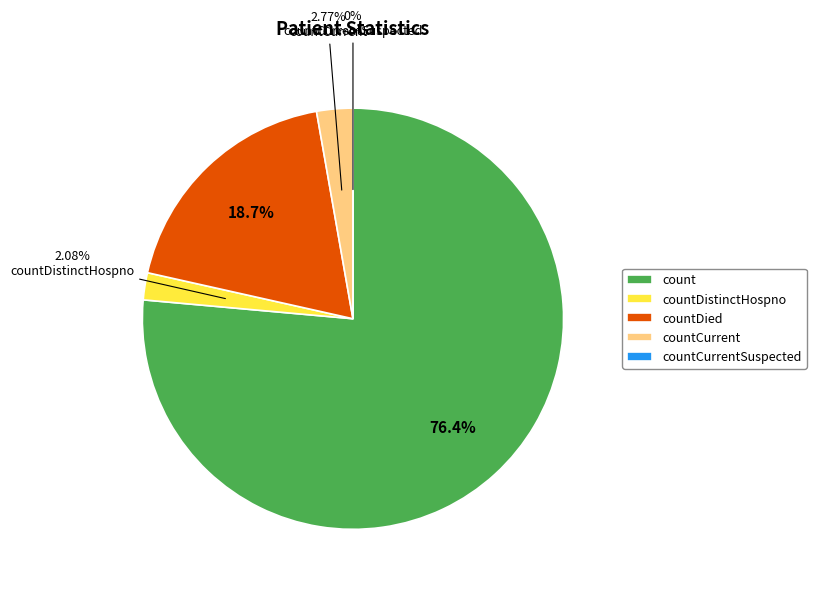

To the nearest percent, what is the difference between the countDistinctHospno and countDied slice percentages?

17%